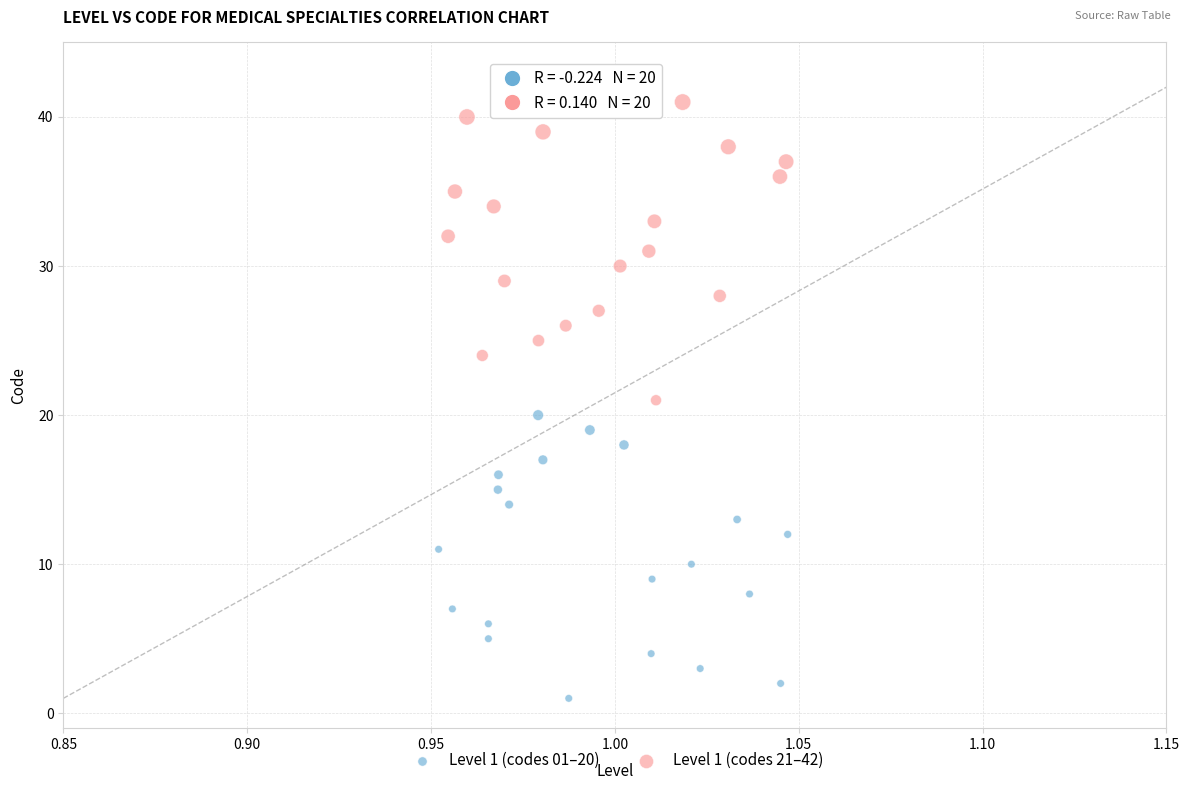

Which series has the largest Y range (max minus min)?

Level 1 (codes 21–42)